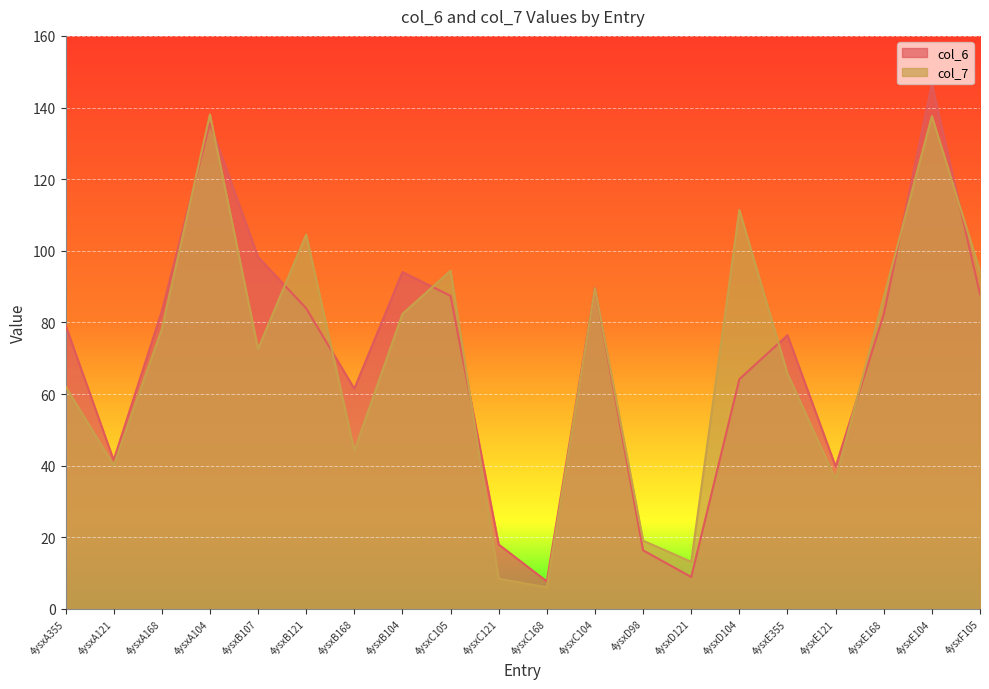

How many intersections are there between col_6 and col_7?

11